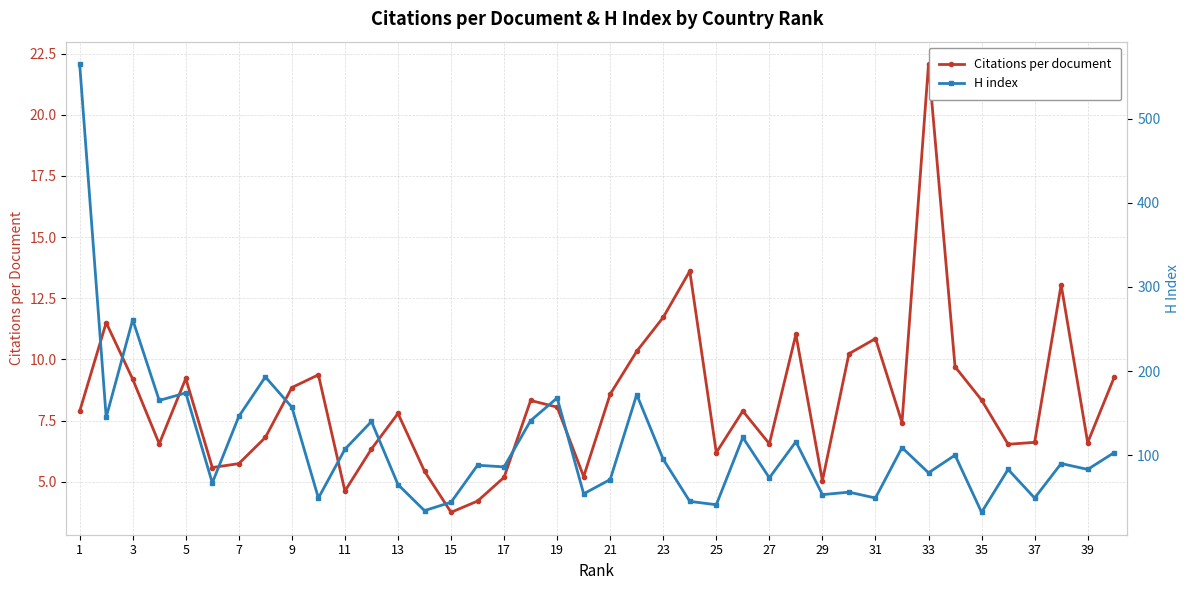

Reading left to right, extract all data points from this chart.

Citations per document: 7.9	11.5	9.2	6.5	9.2	5.6	5.7	6.8	8.8	9.4	4.6	6.3	7.8	5.4	3.8	4.2	5.2	8.3	8.1	5.2	8.6	10.3	11.7	13.6	6.2	7.9	6.5	11.0	5.0	10.2	10.8	7.4	22.1	9.7	8.3	6.5	6.6	13.1	6.6	9.3
H index: 565.0	145.0	261.0	165.0	174.0	67.0	146.0	193.0	157.0	49.0	107.0	140.0	65.0	34.0	44.0	88.0	86.0	141.0	168.0	54.0	71.0	172.0	95.0	45.0	41.0	121.0	73.0	116.0	53.0	56.0	49.0	109.0	79.0	100.0	32.0	83.0	49.0	90.0	83.0	103.0